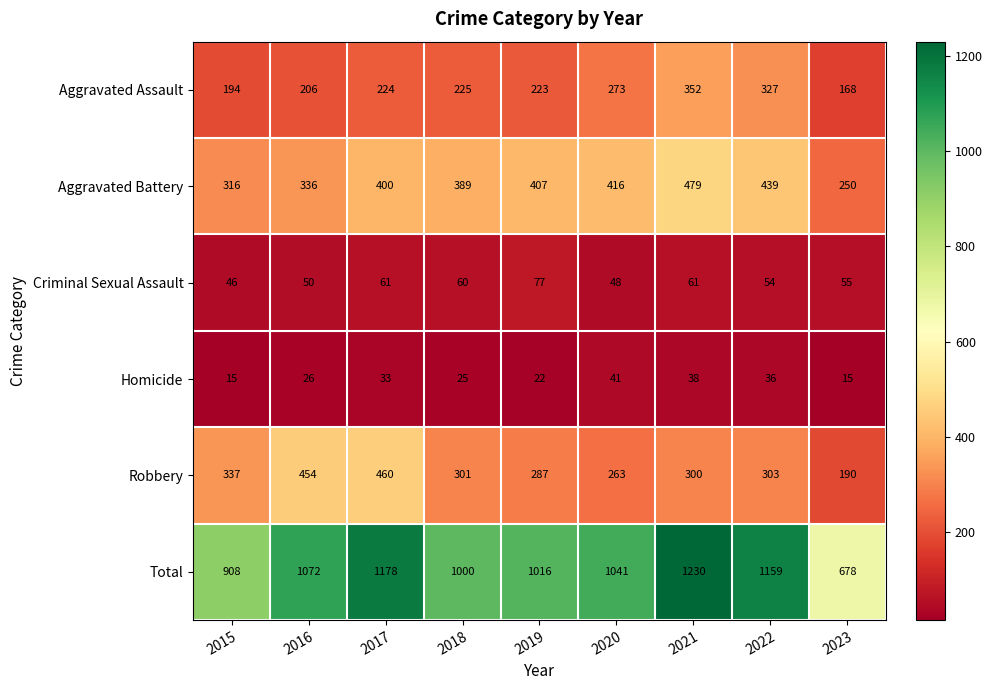

What is the sum of all Homicide values?

251